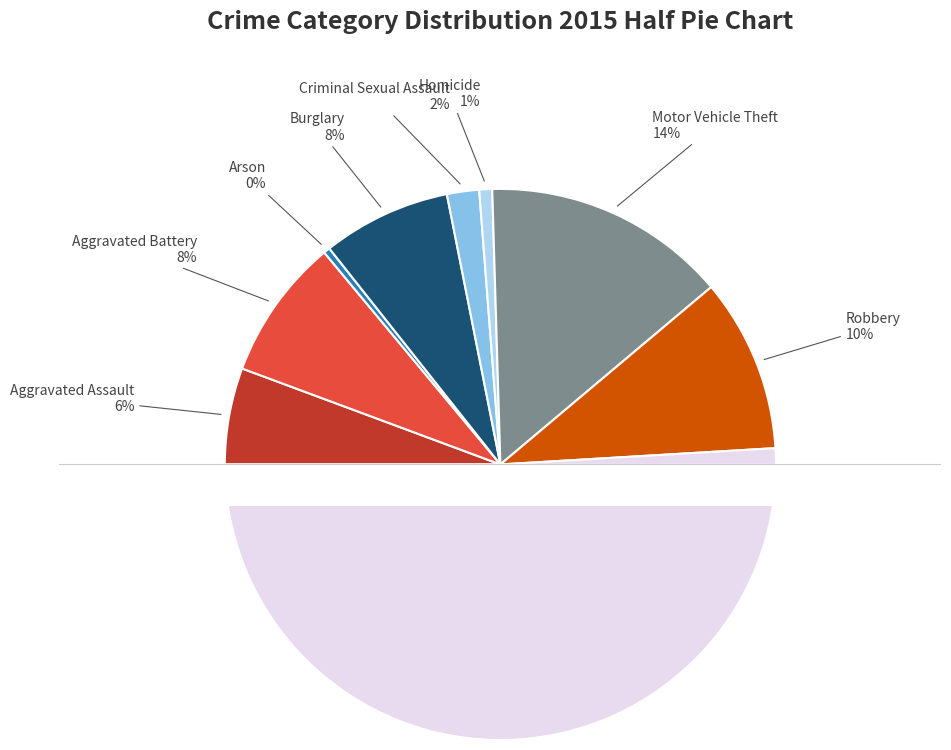

Do Aggravated Battery and Theft together represent more than half of the pie?

Yes